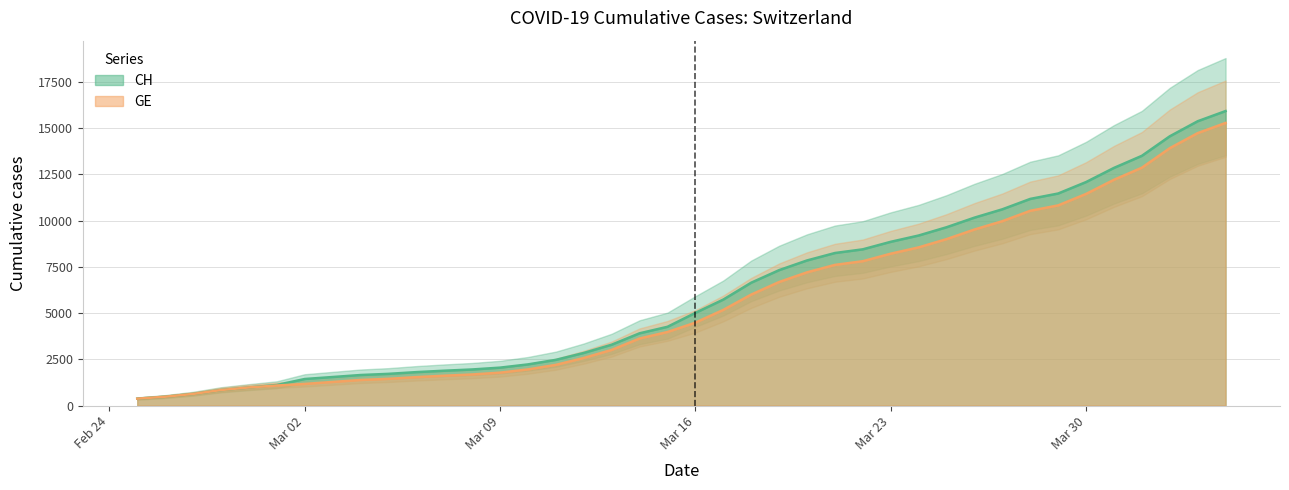

Which series has the largest total across all categories?

CH